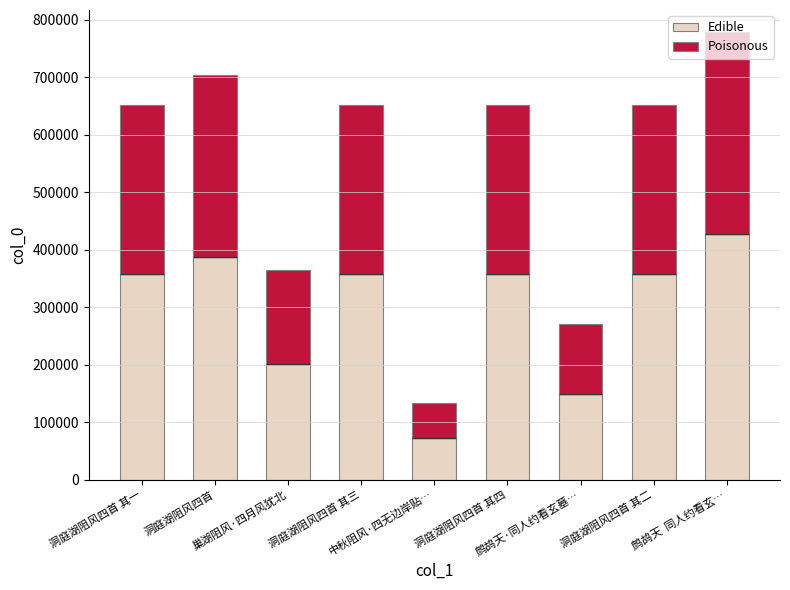

What is the maximum value shown in the chart?

428147.0